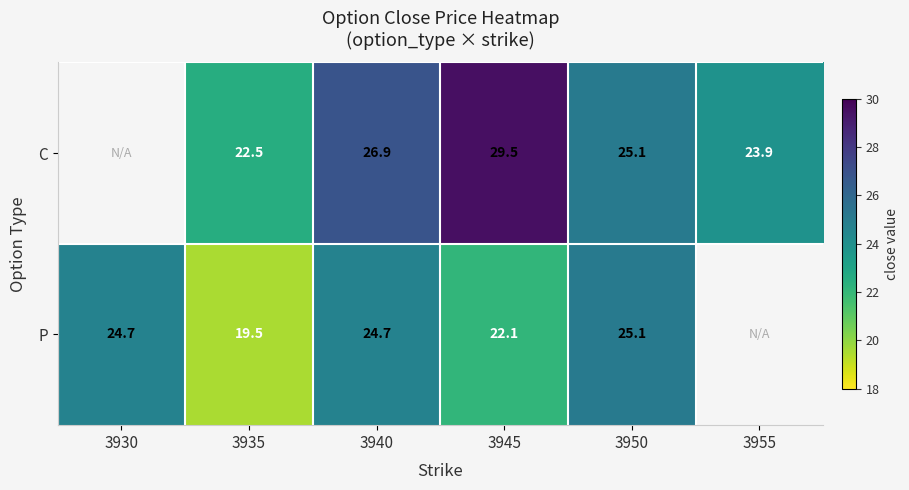

What is the difference between the P values at 3950 and 3935?

5.6